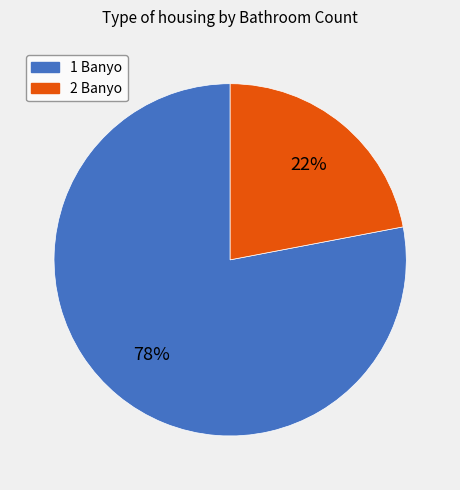

To the nearest percent, what is the combined percentage of 1 Banyo and 2 Banyo?

100%